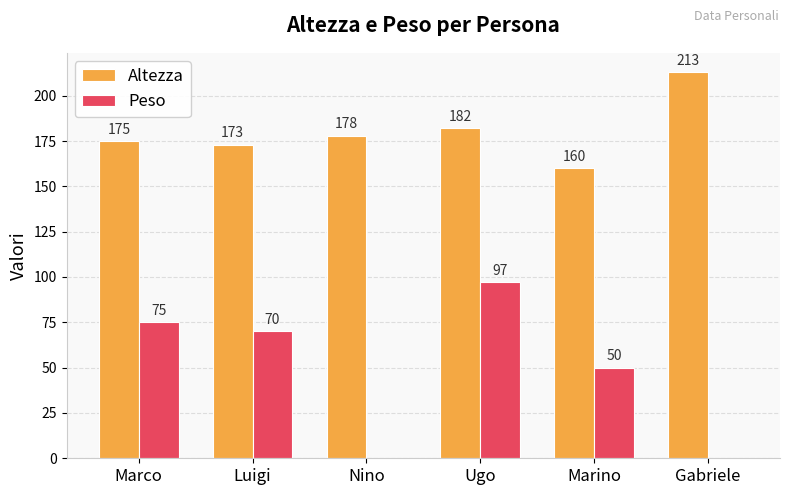

What are all the series names shown in the legend?

Altezza, Peso